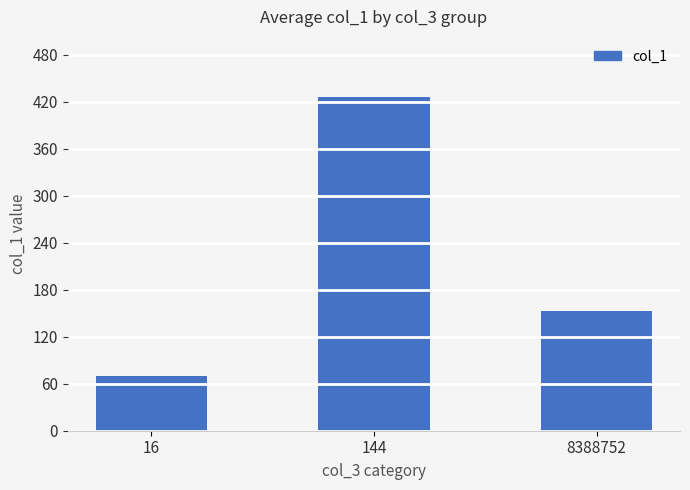

What is the sum of all values?

648.2